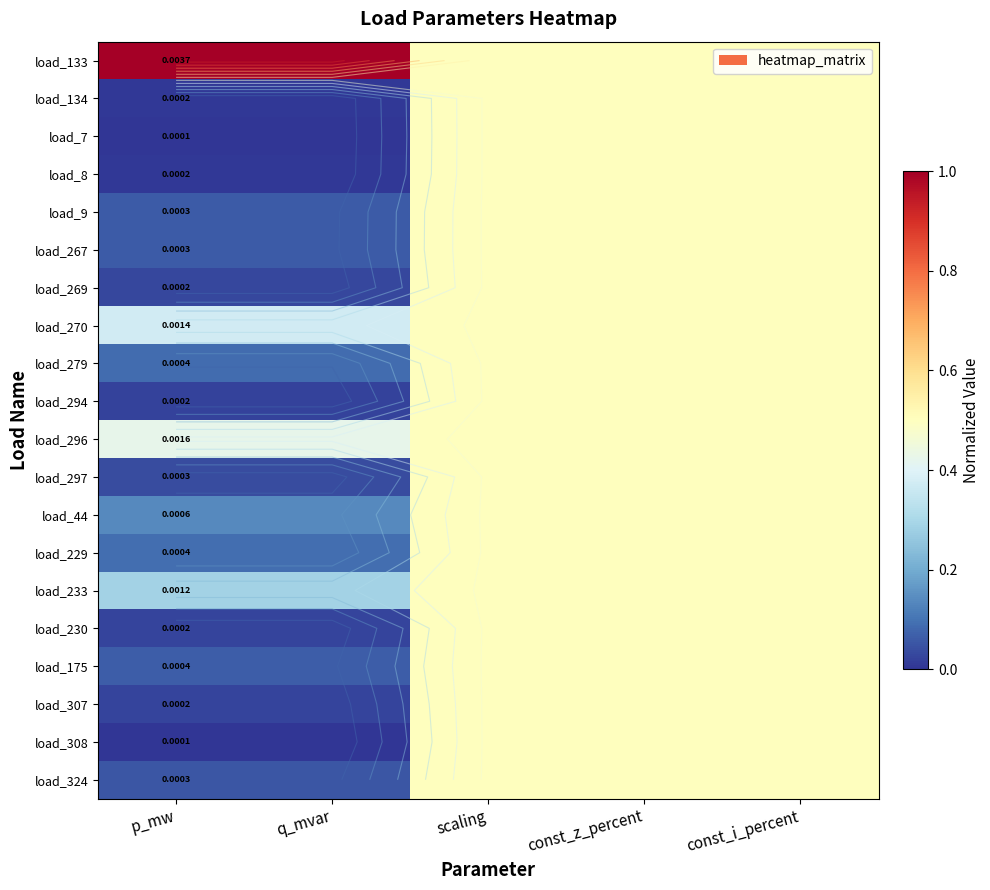

What value does the load_230 series have at const_i_percent?

0.5